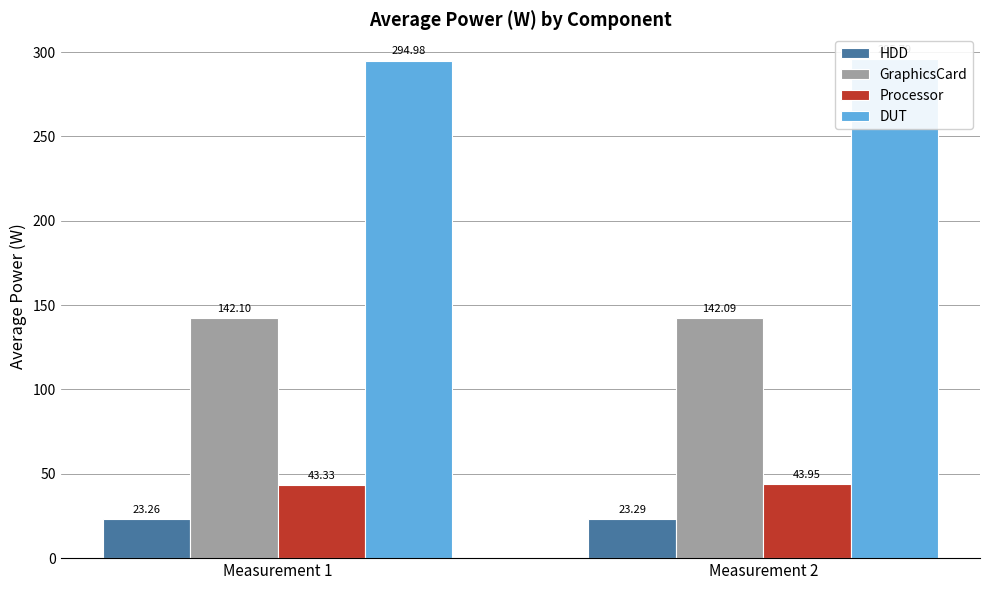

Which series changed the most between Measurement 1 and Measurement 2?

DUT